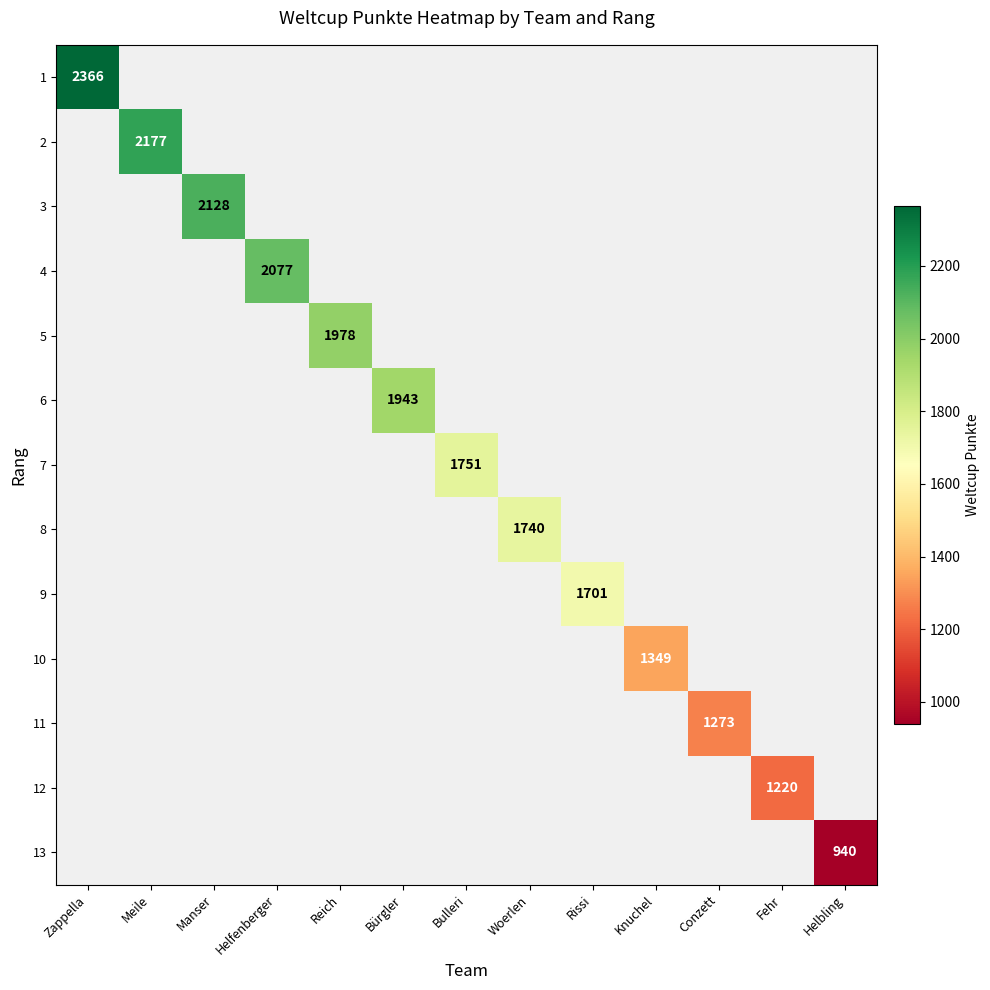

How many distinct data groups are displayed?

13